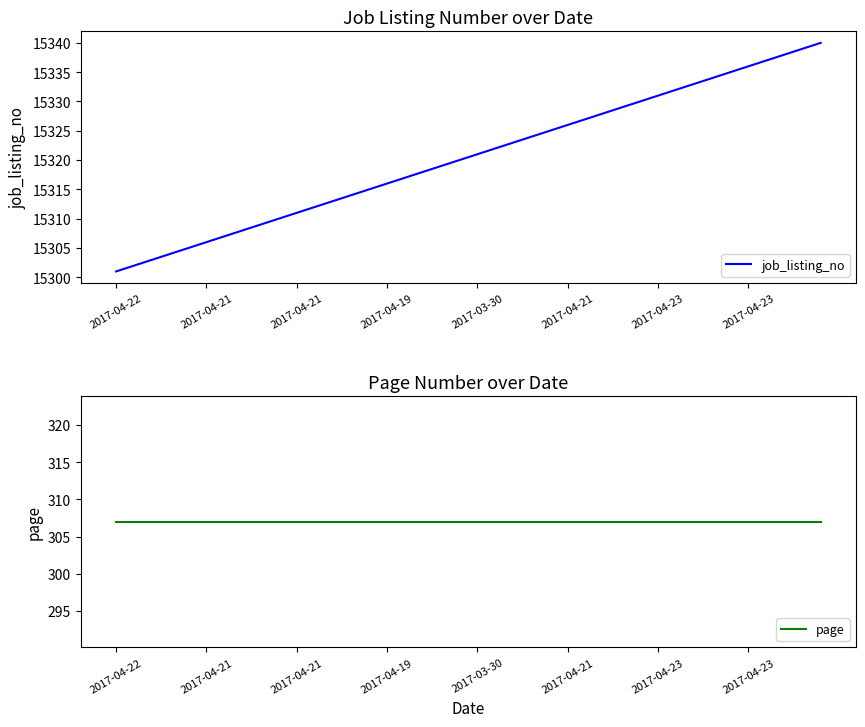

What is the value of the page point at the 35th from the left?

307